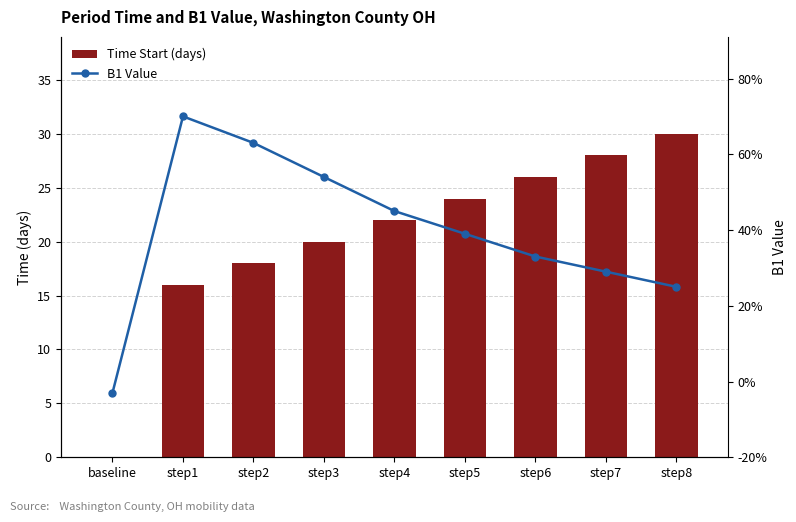

How many values in Time Start (days) are above zero?

8